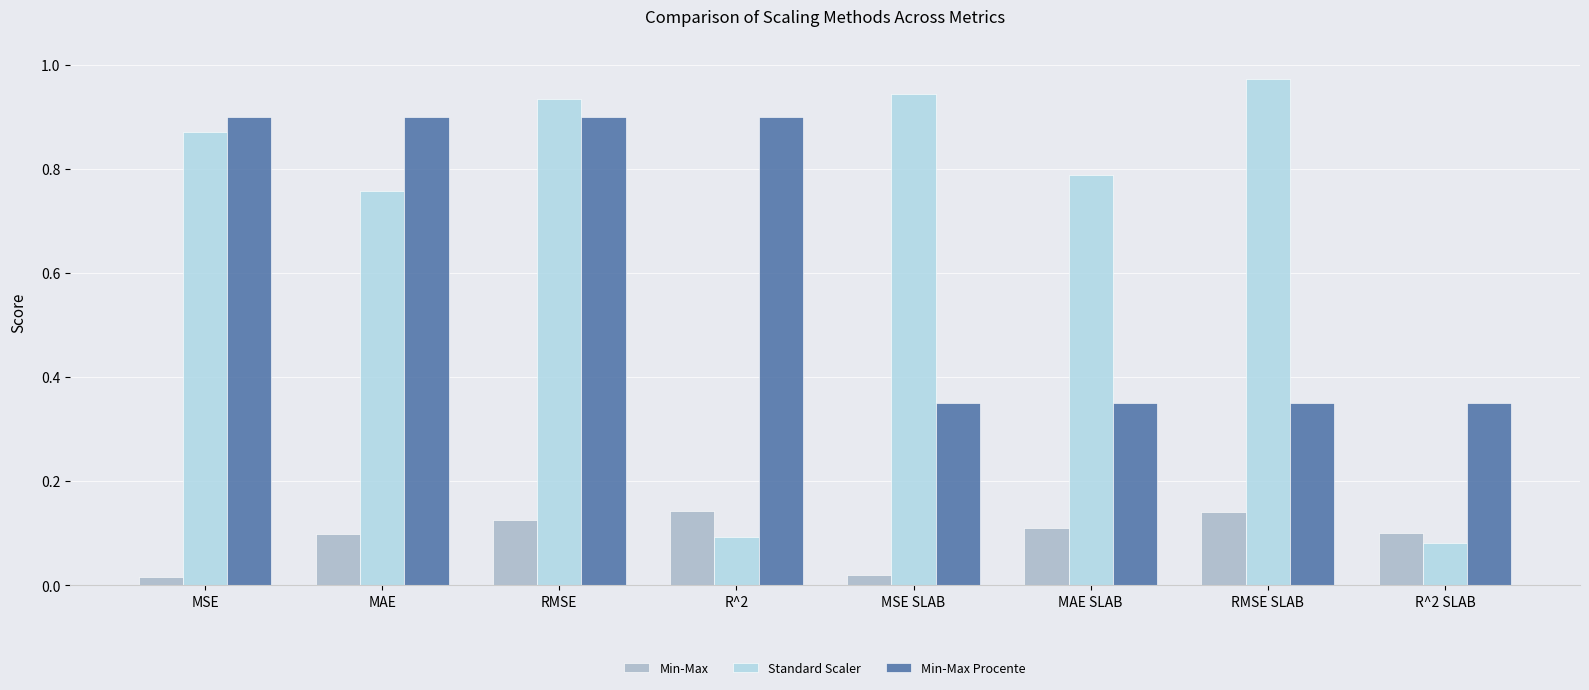

Which category has the highest value across all series?

RMSE SLAB